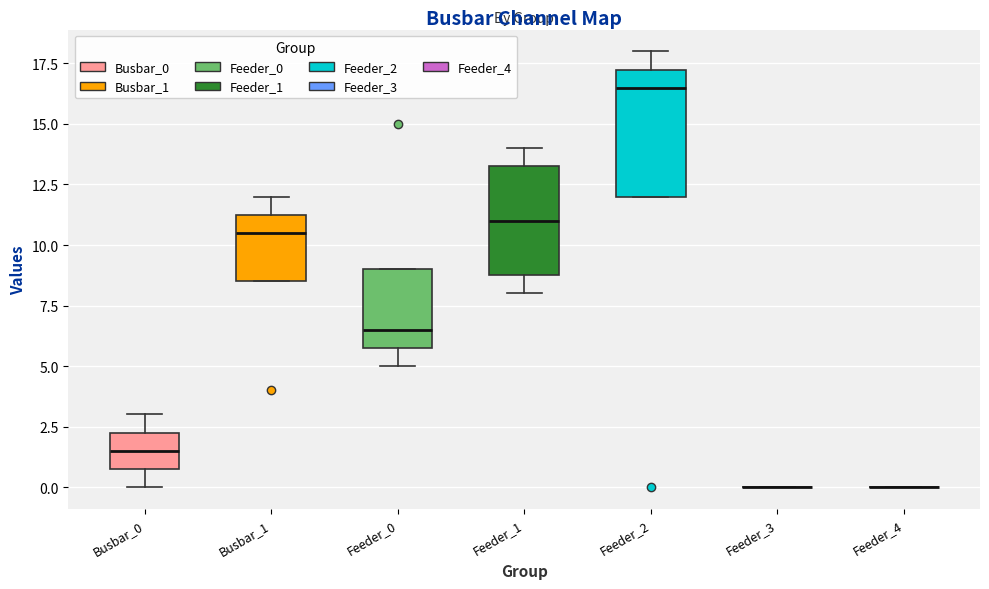

Which box is the tallest, from its lower edge to its upper edge?

Feeder_2